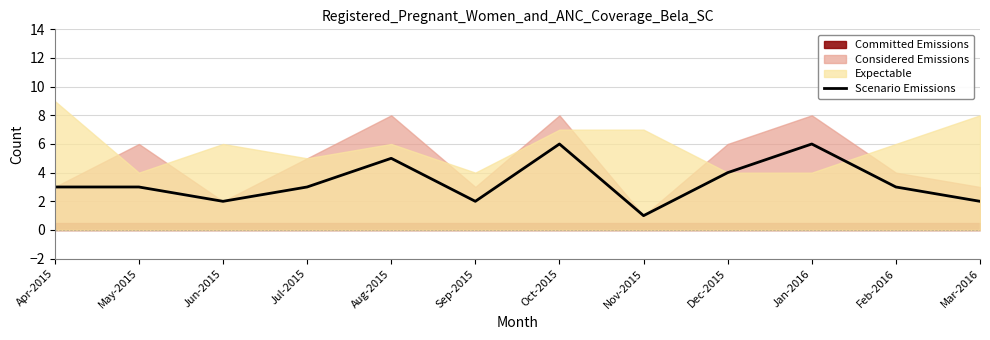

Reading left to right, what are all the values shown in this chart?

Apr-2015=3	May-2015=3	Jun-2015=2	Jul-2015=3	Aug-2015=5	Sep-2015=2	Oct-2015=6	Nov-2015=1	Dec-2015=4	Jan-2016=6	Feb-2016=3	Mar-2016=2